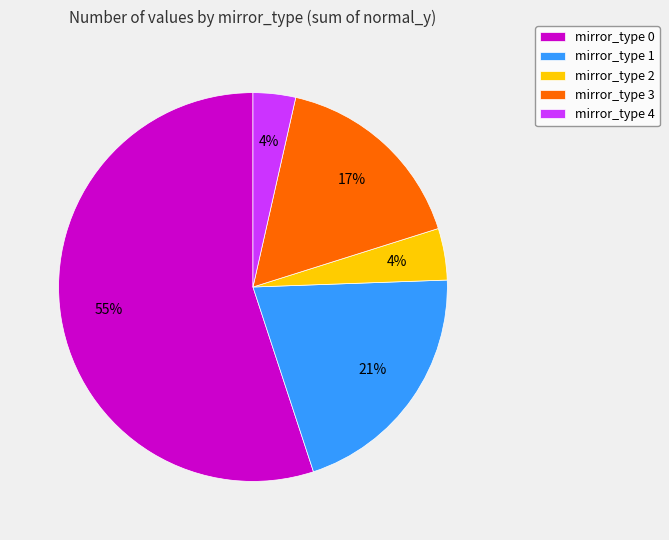

To the nearest percent, what percentage of the pie is mirror_type 2?

4%